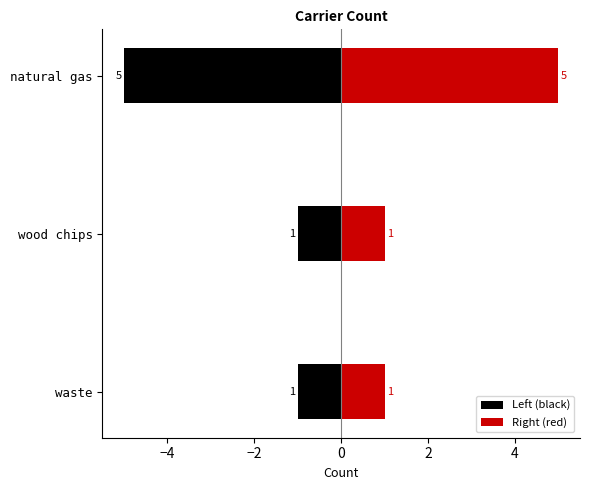

How many data points in Left (black) are less than -1?

1